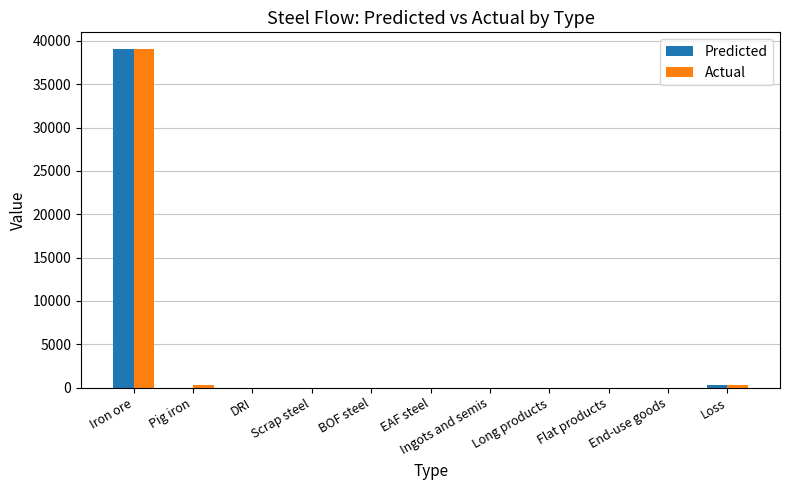

The Actual series shows 0.0 at BOF steel. True or false?

True